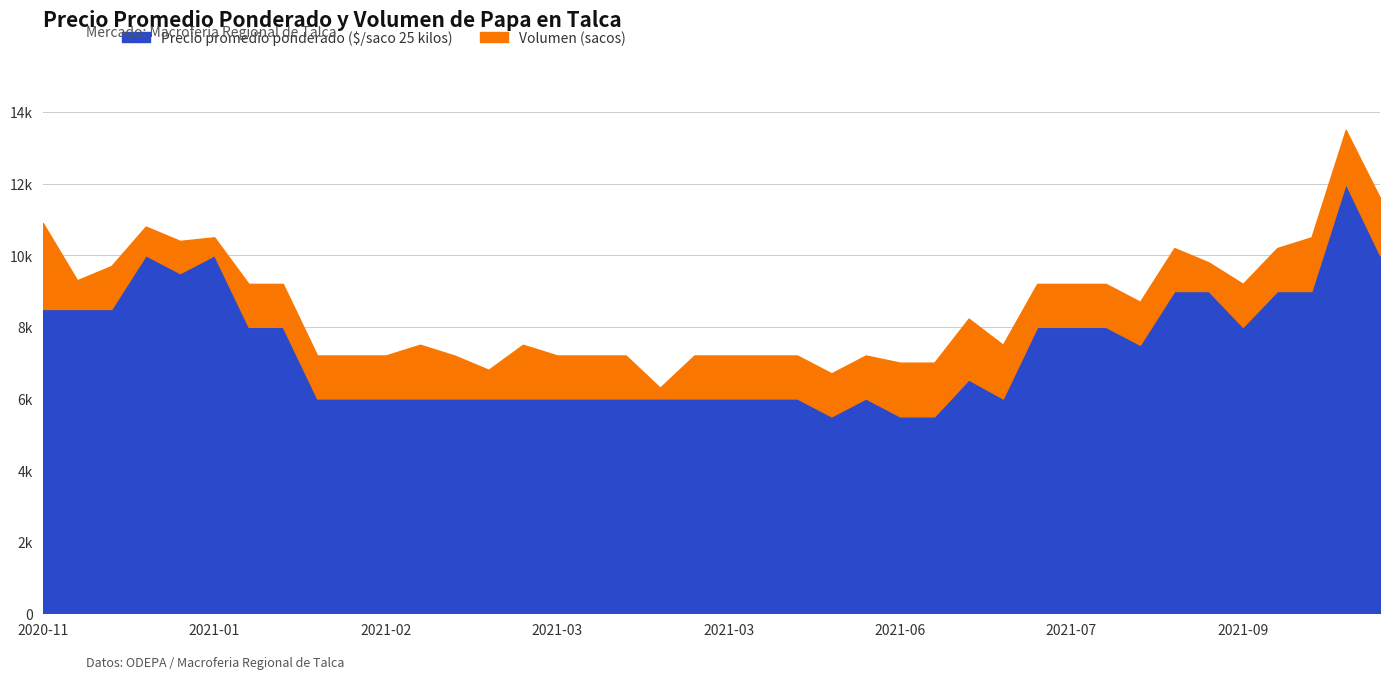

What are all the series names shown in the legend?

Precio promedio ponderado ($/saco 25 kilos), Volumen (sacos)